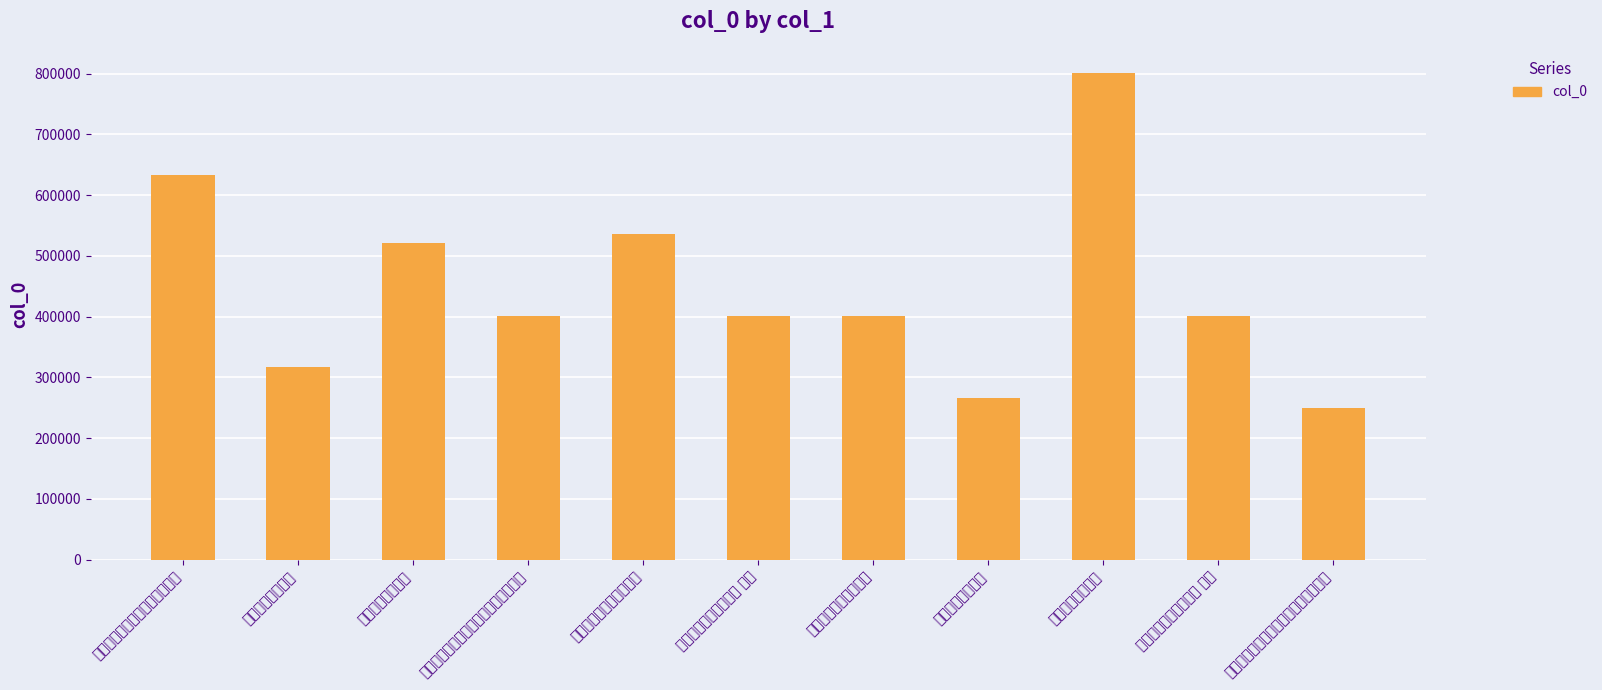

The value at 曙南咯血以诗慰之二首 其一 is 85085. True or false?

False